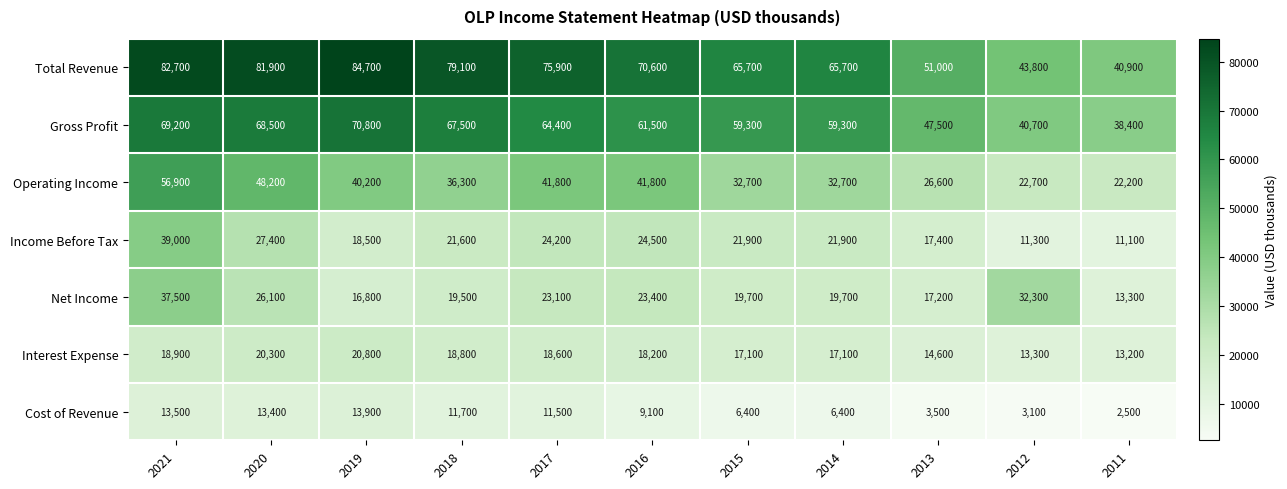

Which series has the largest range (max minus min)?

Total Revenue